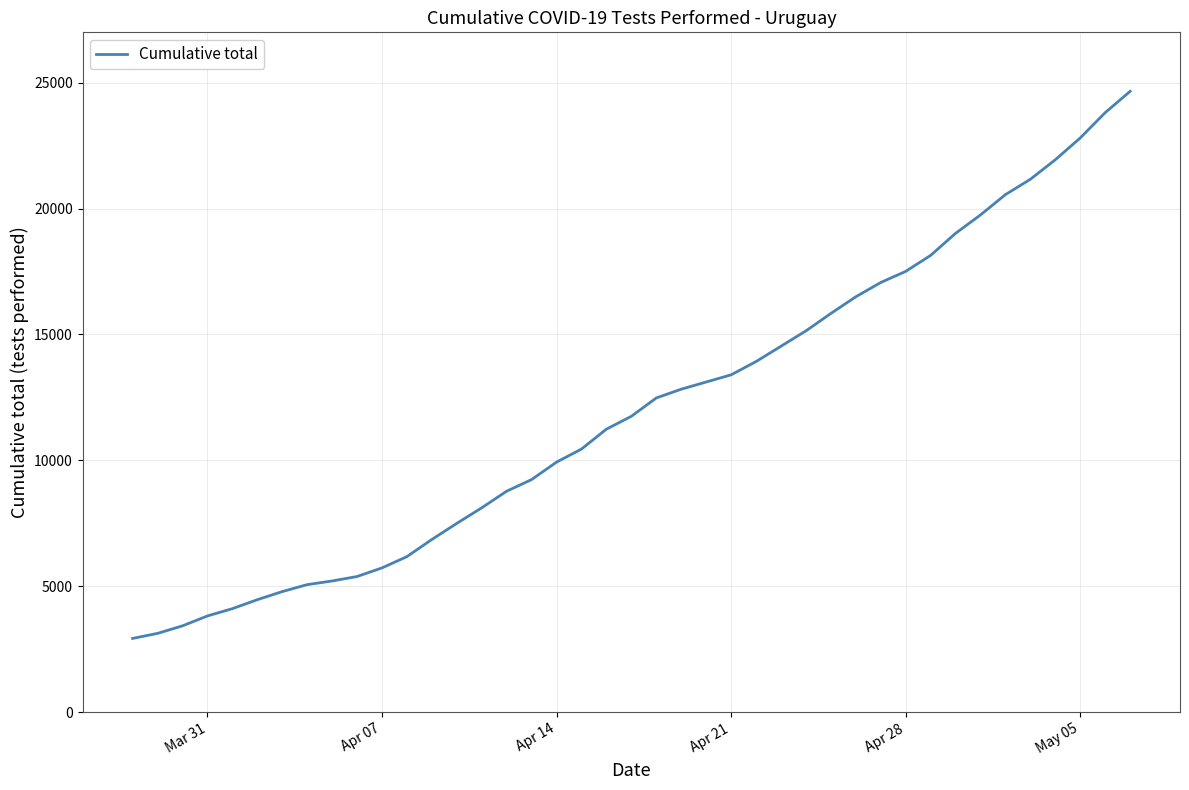

Does the chart display data point markers on the line(s)?

No